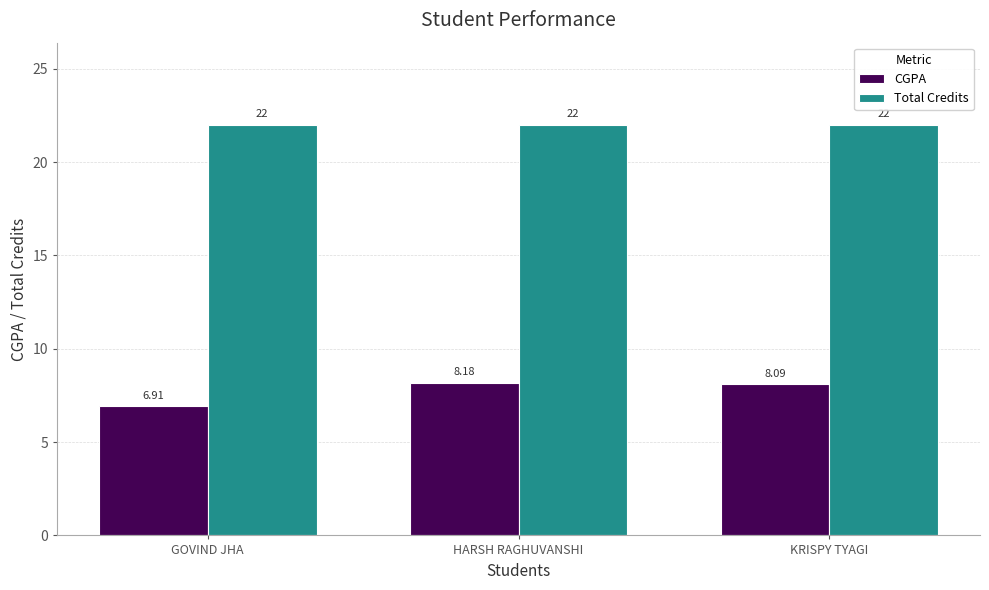

At how many categories does at least one series exceed 9?

3